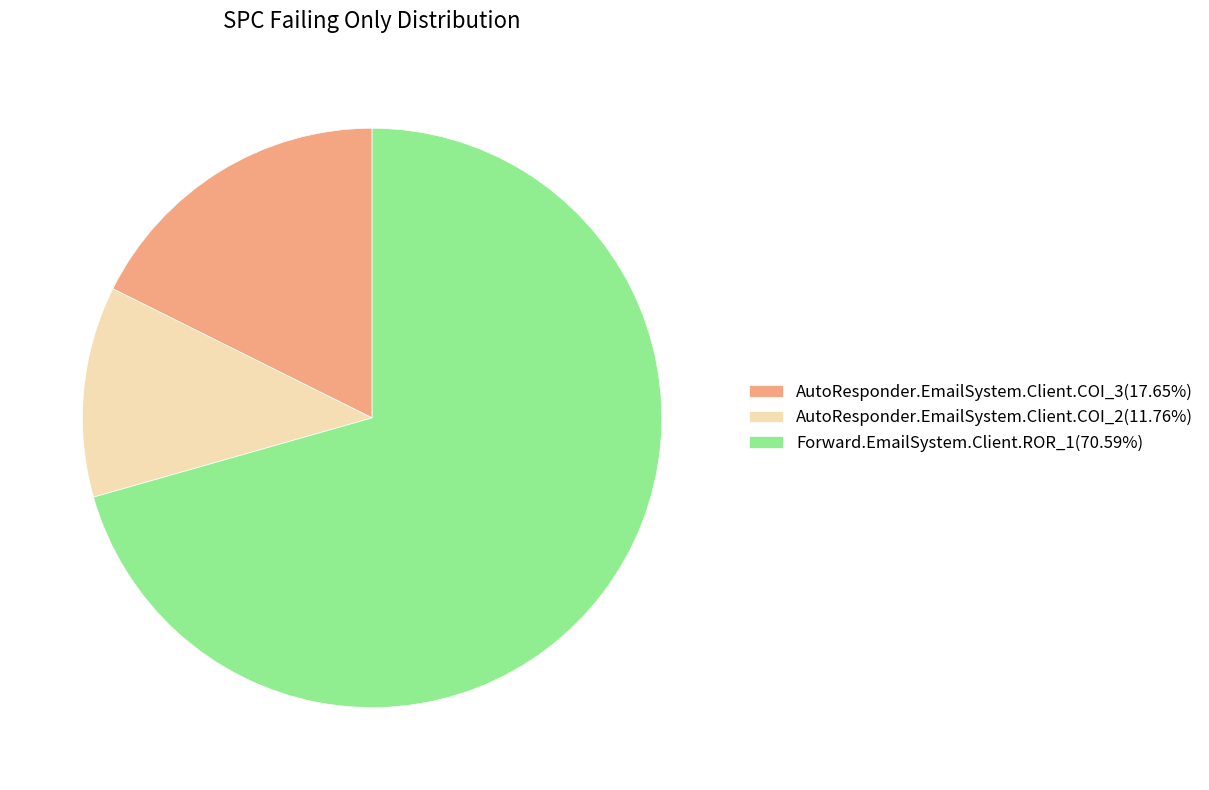

Combined, do AutoResponder.EmailSystem.Client.COI_2(11.76%) and AutoResponder.EmailSystem.Client.COI_3(17.65%) account for over 50%?

No